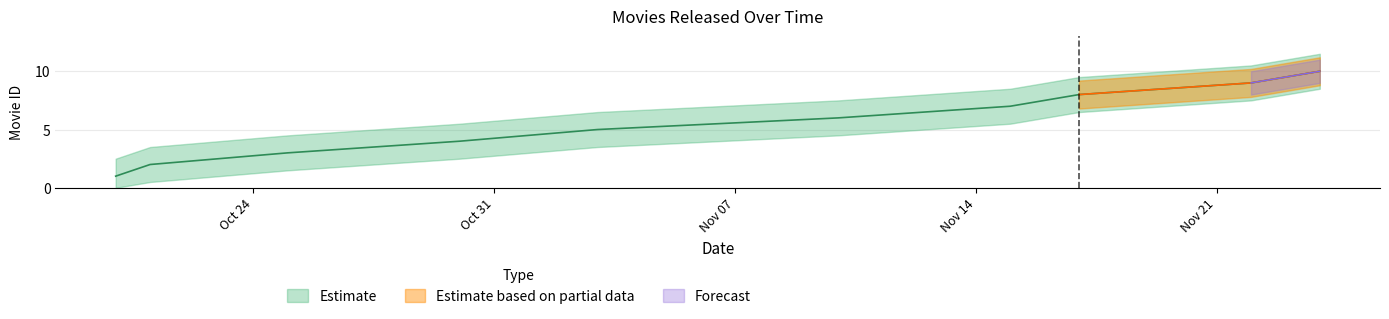

List the labels in order of value, largest first.

1995-11-24, 1995-11-22, 1995-11-17, 1995-11-15, 1995-11-10, 1995-11-03, 1995-10-30, 1995-10-25, 1995-10-21, 1995-10-20